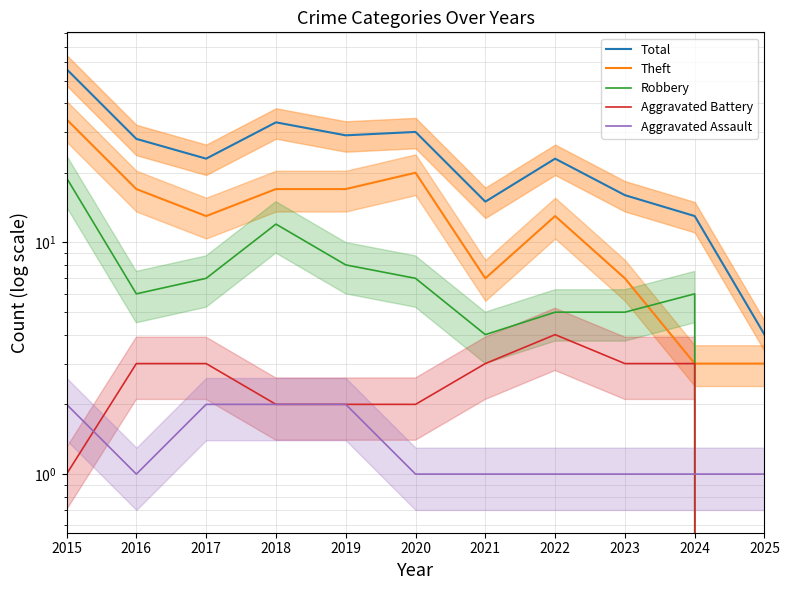

True or false: Theft has more than 1 points higher than both neighbors.

True